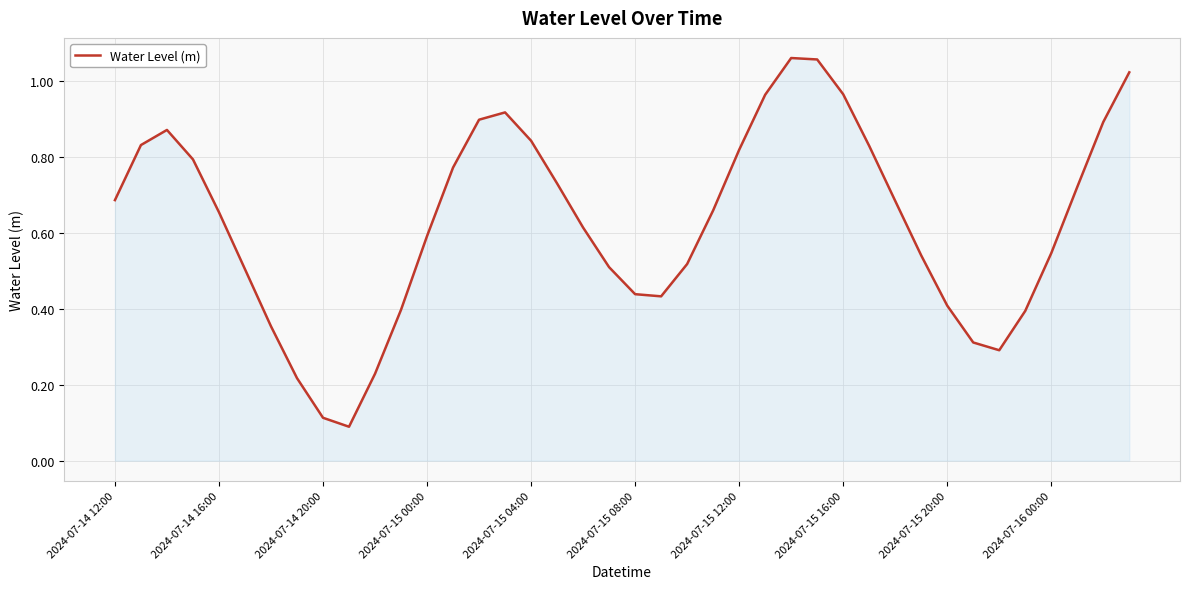

How many points are lower than both their immediate neighbors (excluding endpoints)?

3